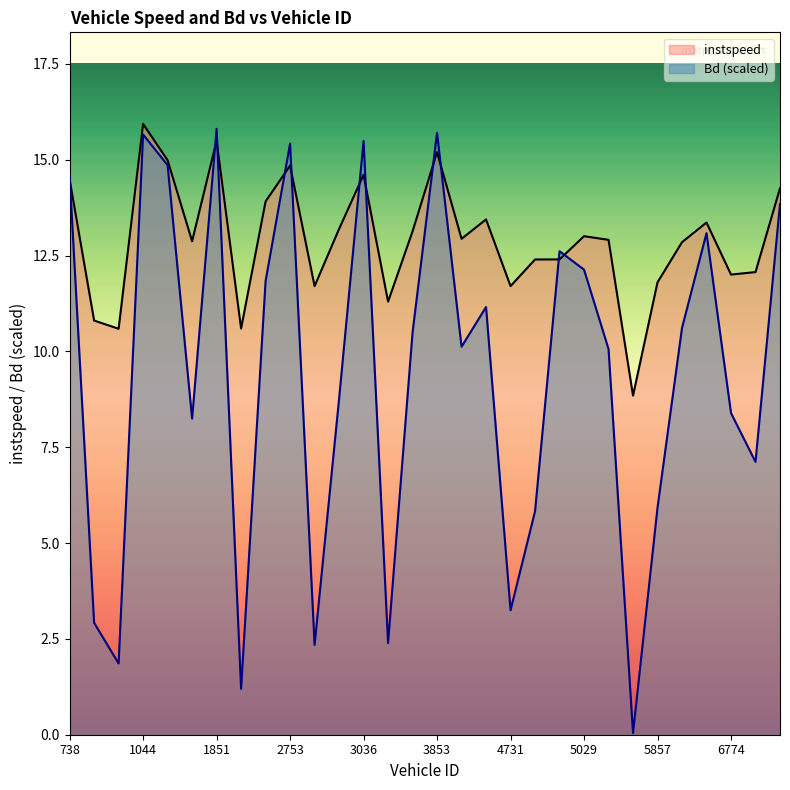

Rank the series by their average value, from highest to lowest.

instspeed, Bd (scaled)